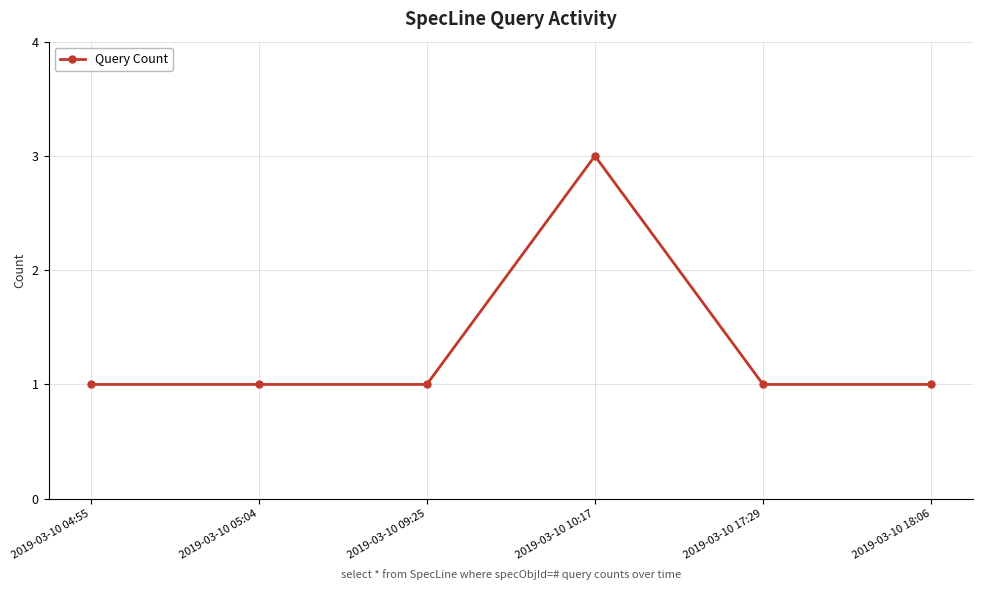

True or false: the data has more than 2 interior local peaks.

False